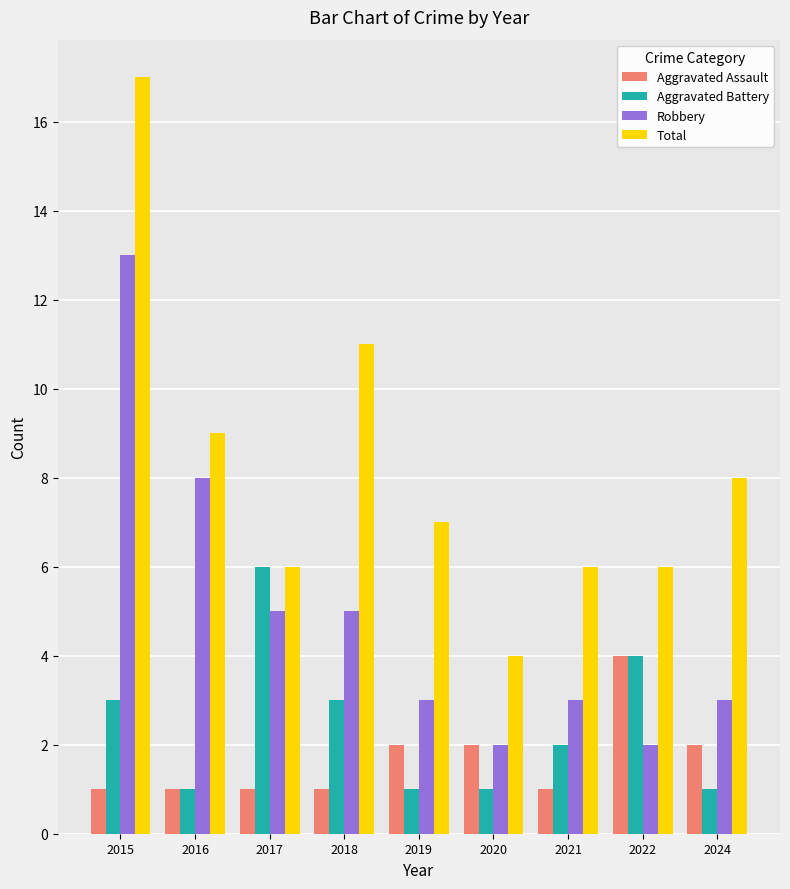

What is the value of the Aggravated Battery bar at the 6th from the left?

1